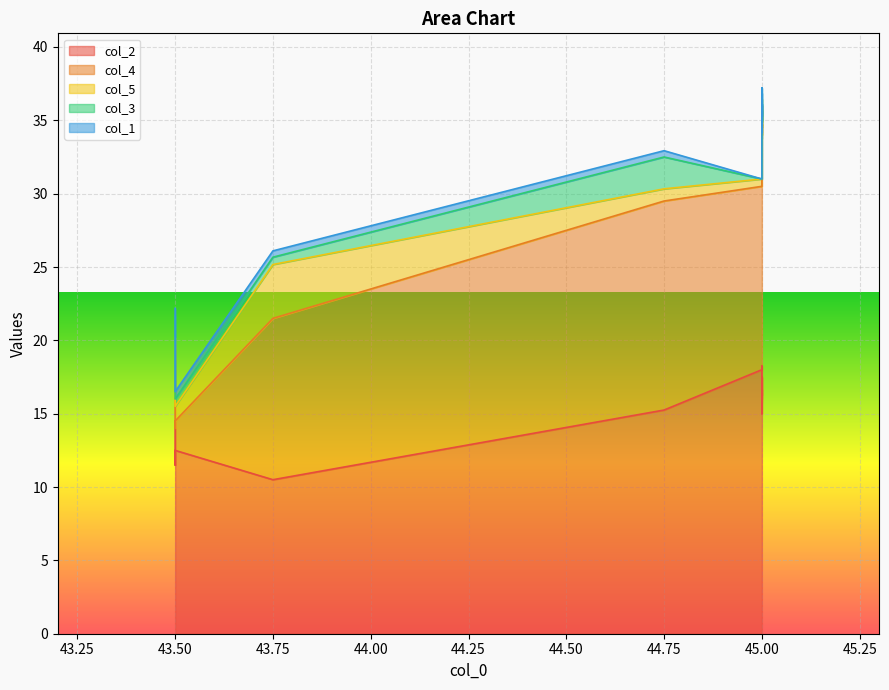

The col_4 series shows 28.3 at 45.0. True or false?

False